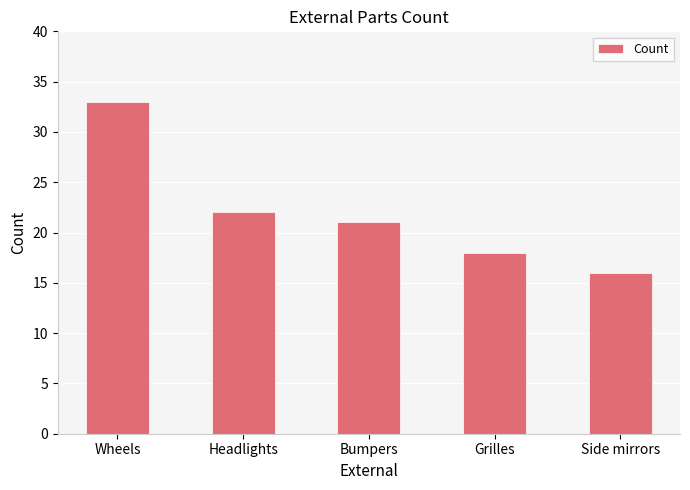

At which category does the chart reach its peak across all series?

Wheels